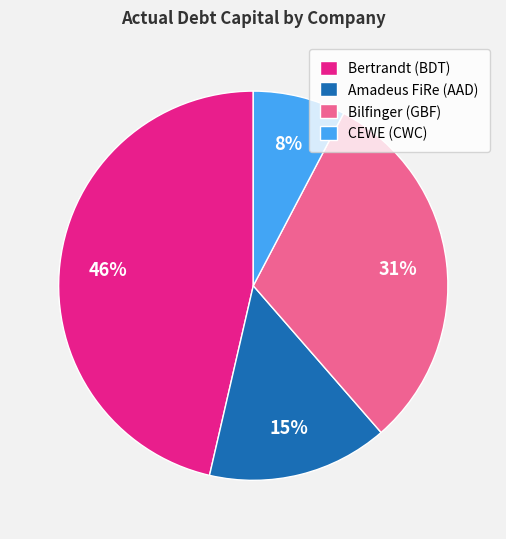

To the nearest percent, what is the average slice percentage?

25%